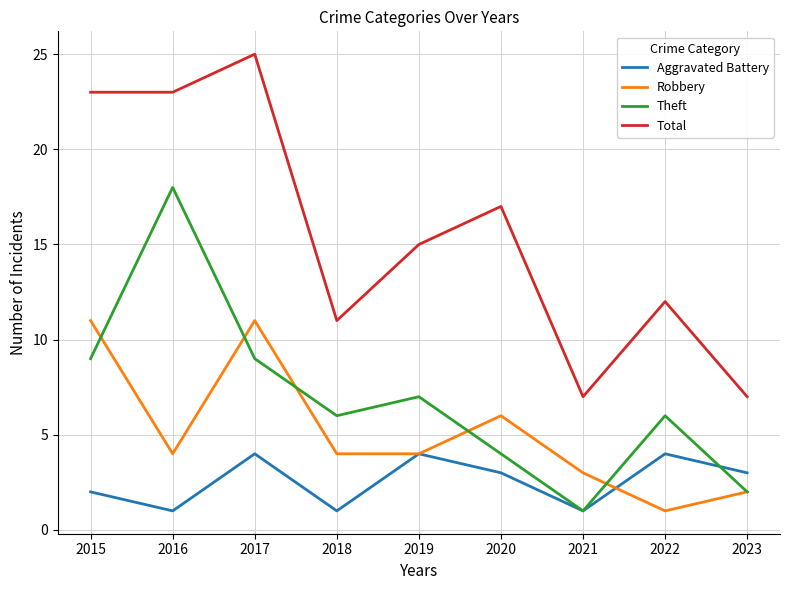

Where is the first local maximum for Theft?

2016